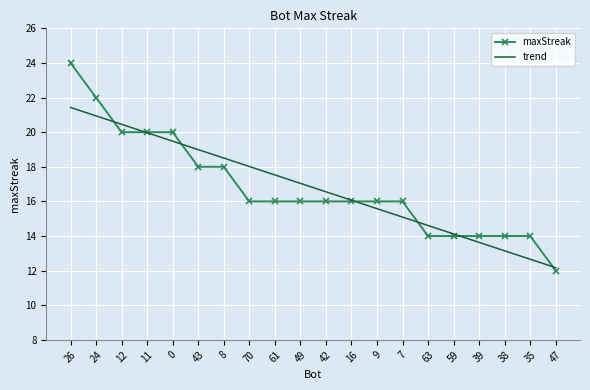

Reading left to right, what are all the values shown in this chart?

maxStreak: 24.0	22.0	20.0	20.0	20.0	18.0	18.0	16.0	16.0	16.0	16.0	16.0	16.0	16.0	14.0	14.0	14.0	14.0	14.0	12.0
trend: 21.4	20.9	20.5	20.0	19.5	19.0	18.5	18.0	17.5	17.0	16.6	16.1	15.6	15.1	14.6	14.1	13.6	13.1	12.7	12.2